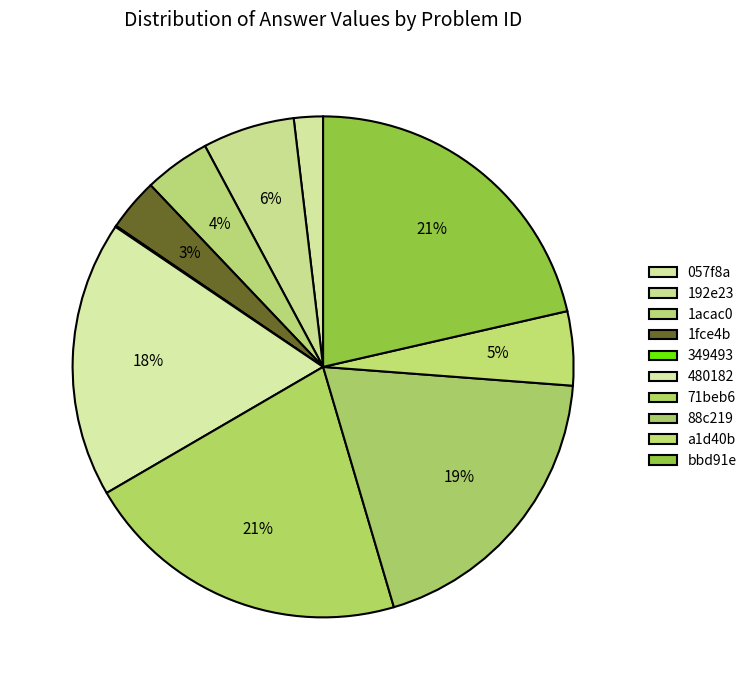

Is bbd91e the majority of the pie?

No